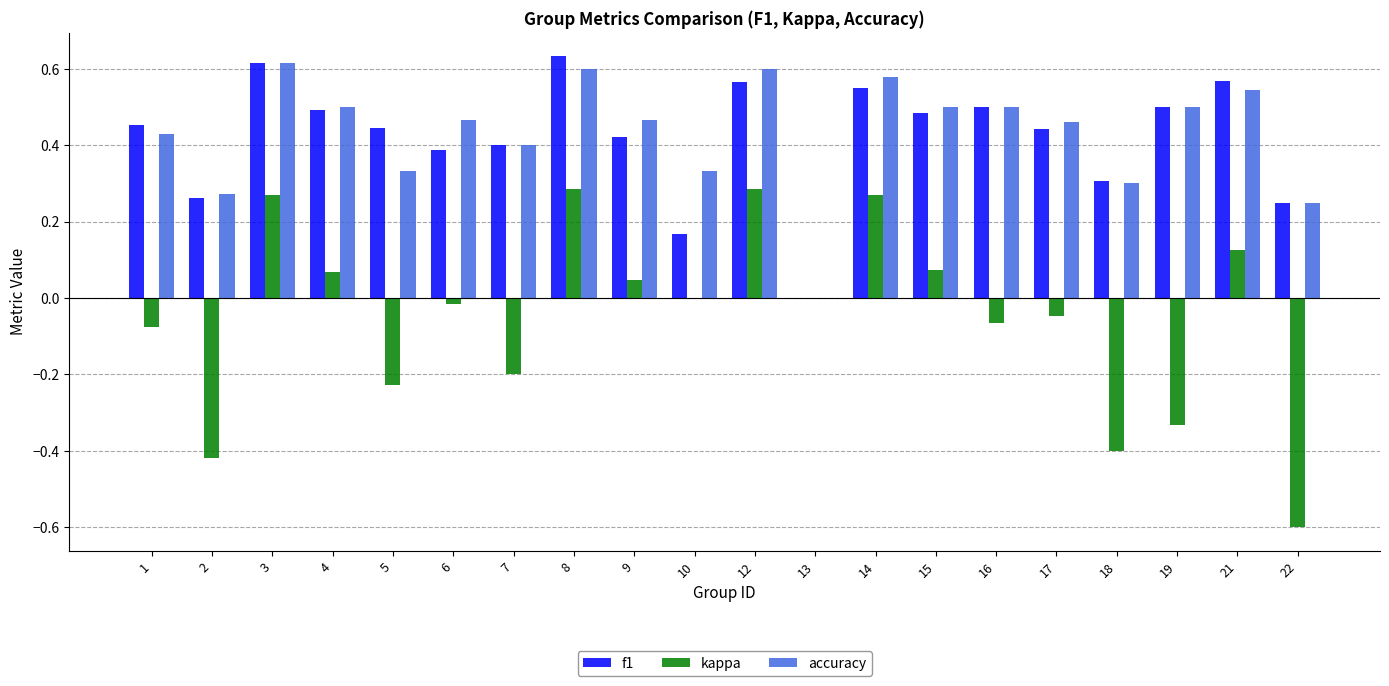

How many values in accuracy are above zero?

19